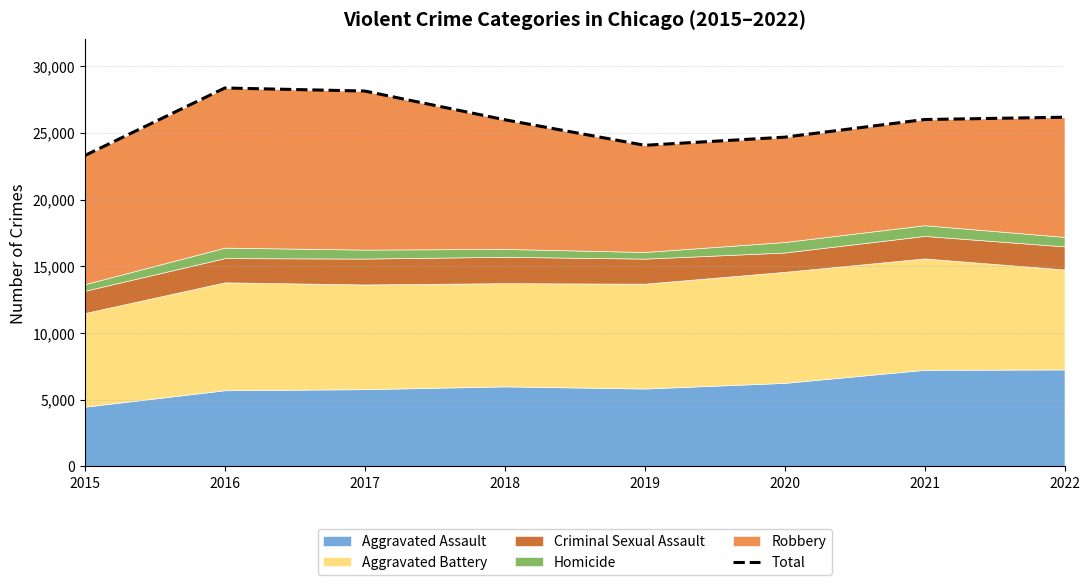

What is the greatest value displayed?

28359